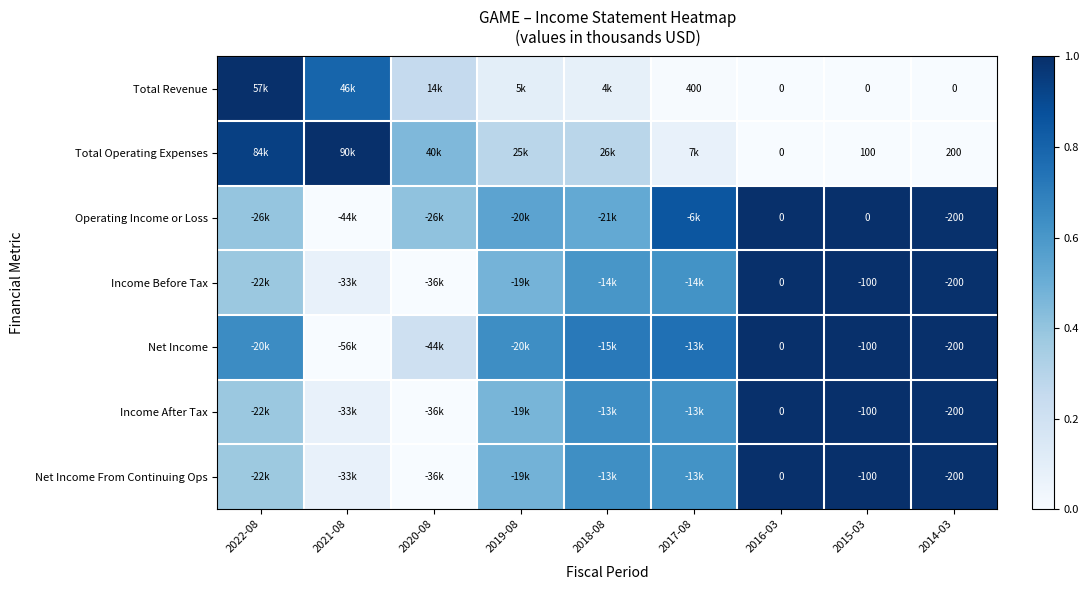

At which category is the sum across all series the highest?

2016-03